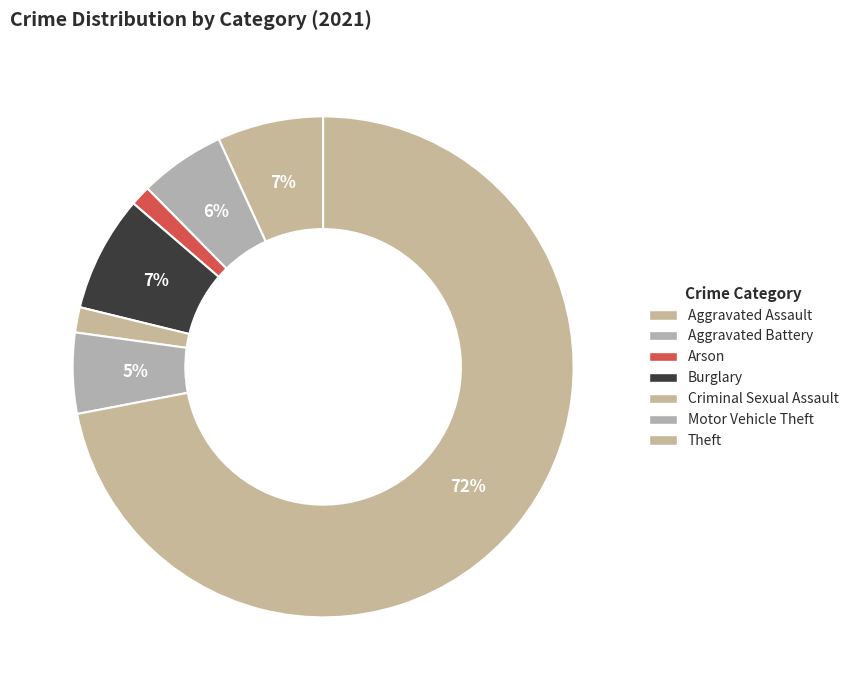

Which category has the smallest portion of the pie?

Arson